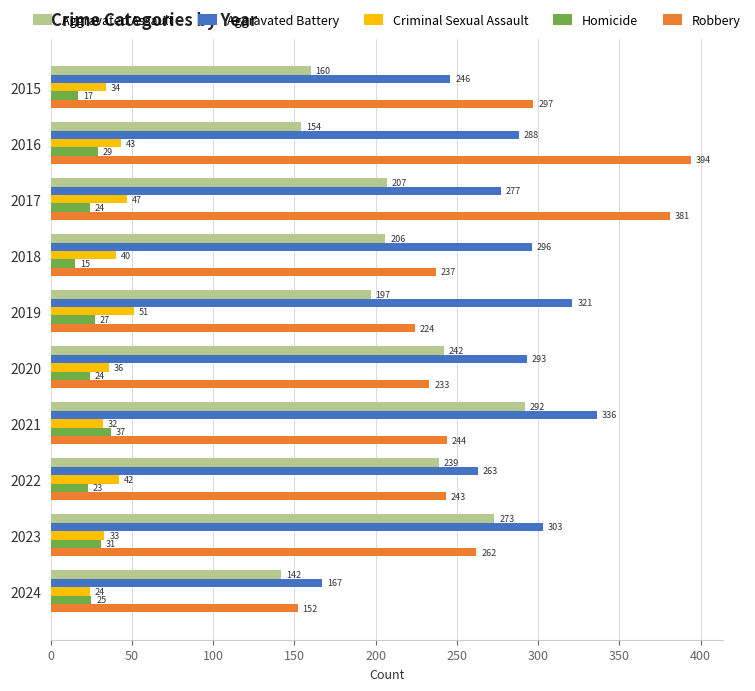

Which series has the widest spread of values?

Robbery